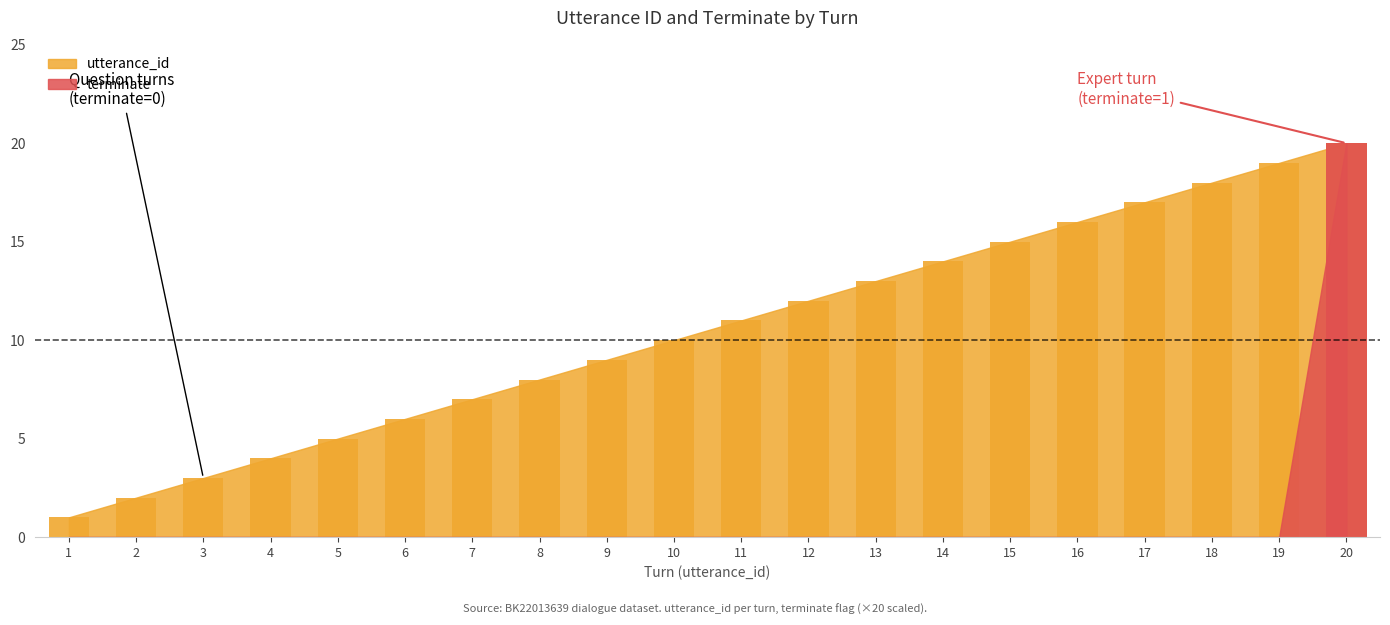

What is the difference between the maximum and minimum values in the utterance_id series?

19